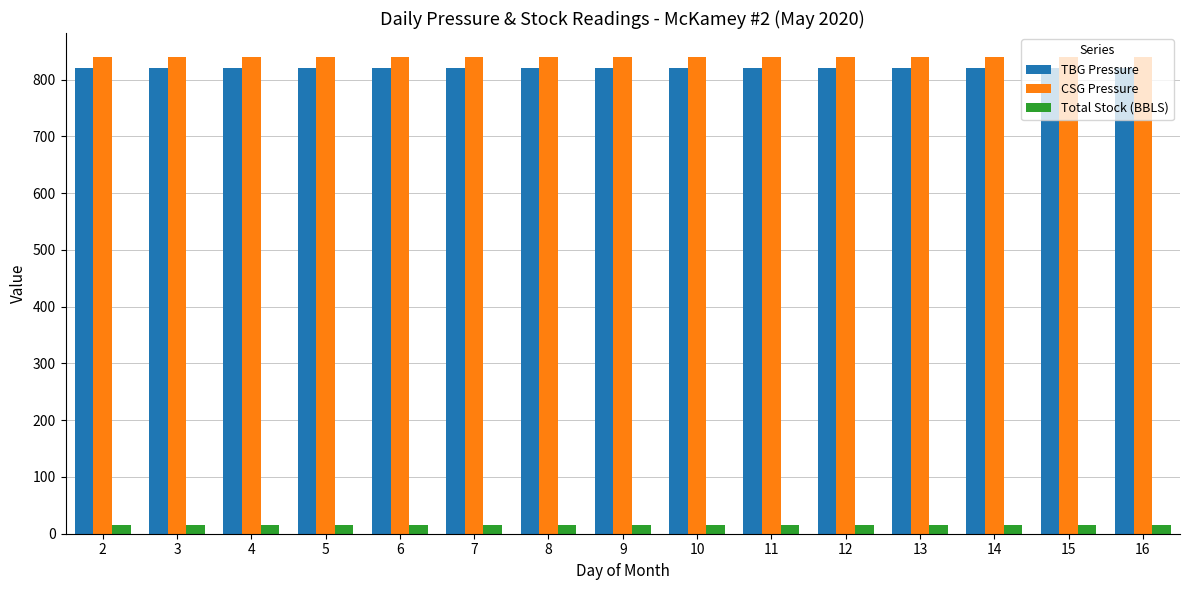

What is the total value across all series at 14?

1675.1